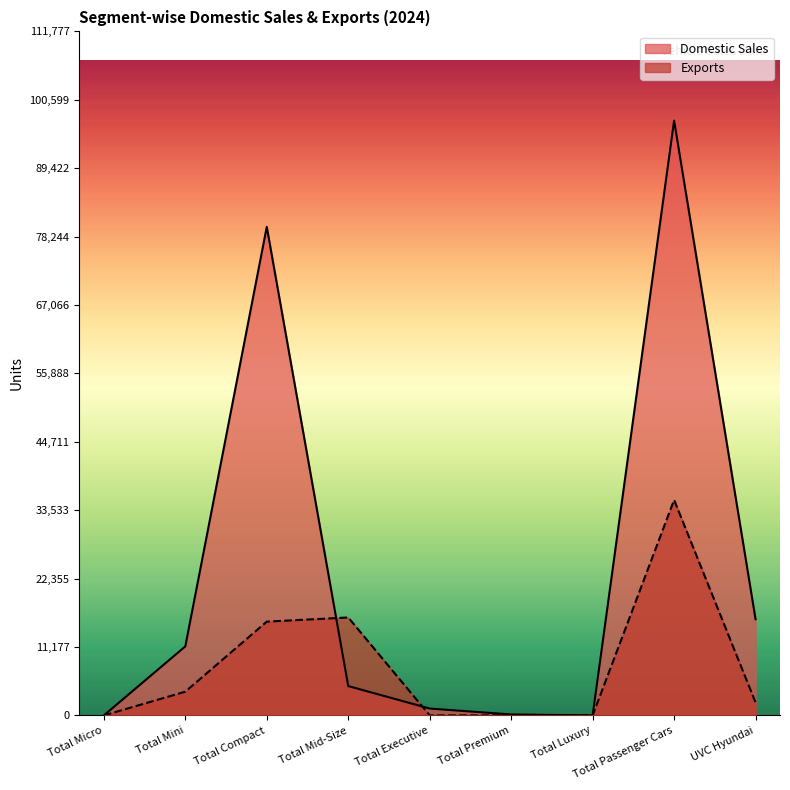

Which series changed the most between Total Mini and Total Passenger Cars?

Domestic Sales